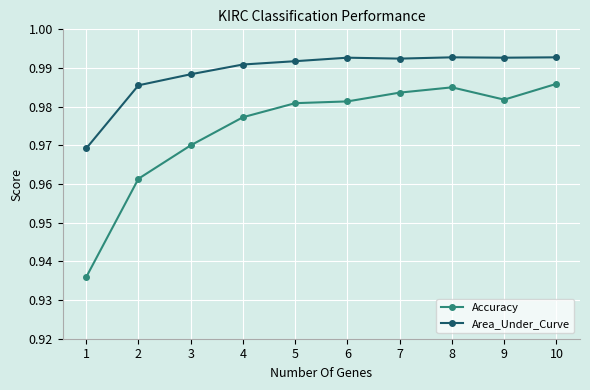

What is the total value across all series at 5?

2.0